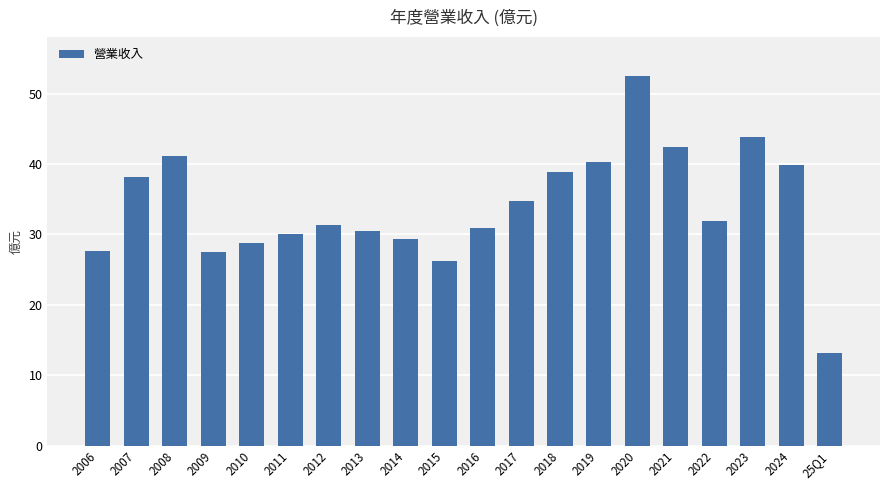

Which has a higher value, 2021 or 2018?

2021